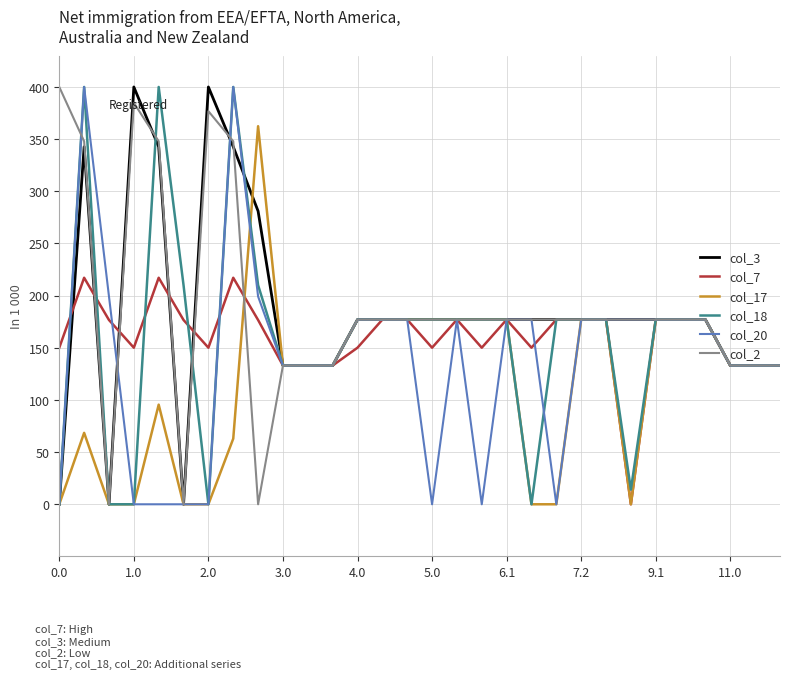

True or false: col_3 and col_20 intersect in this chart.

True